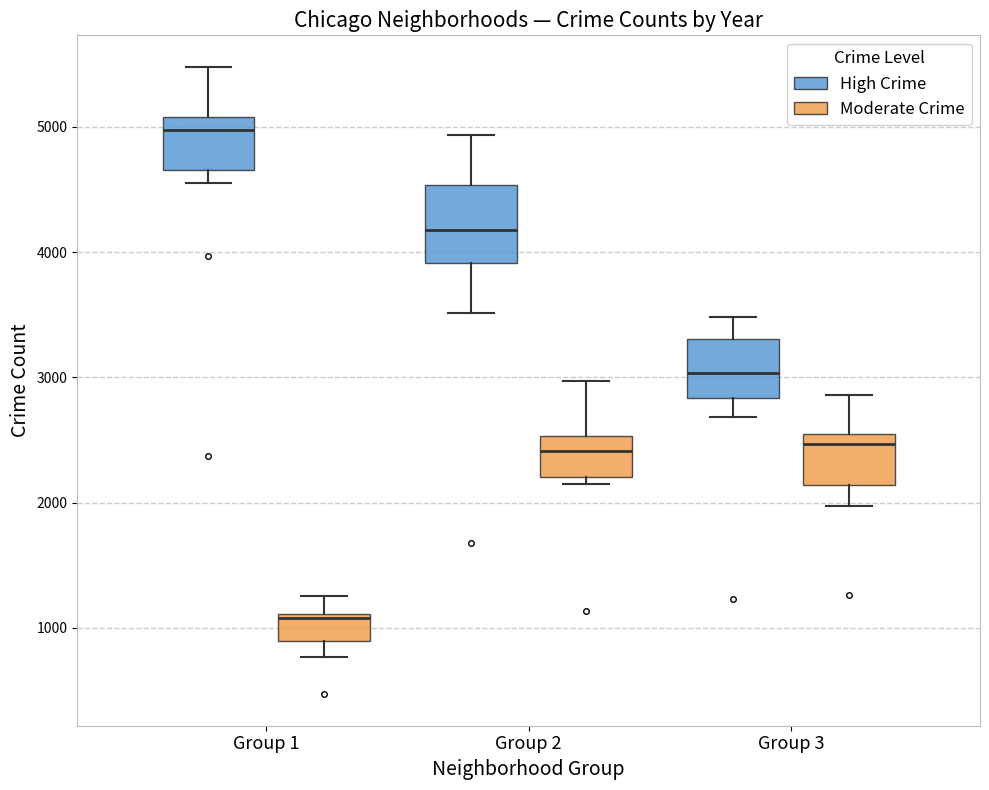

Reading left to right, transcribe this box plot: for each box, give where its median line is, the range the box spans, and where its two whiskers end, as read against the y-axis. The values are not printed on the chart, so give them approximately, as read against the axis.

Group 1 (High Crime): median 5000, box 4700 to 5100, whiskers 4600 to 5500
Group 1 (Moderate Crime): median 1100 (just below the box's upper edge), box 900 to 1100, whiskers 800 to 1300
Group 2 (High Crime): median 4200, box 3900 to 4500, whiskers 3500 to 4900
Group 2 (Moderate Crime): median 2400, box 2200 to 2500, whiskers 2100 to 3000
Group 3 (High Crime): median 3000, box 2800 to 3300, whiskers 2700 to 3500
Group 3 (Moderate Crime): median 2500 (just below the box's upper edge), box 2100 to 2500, whiskers 2000 to 2900